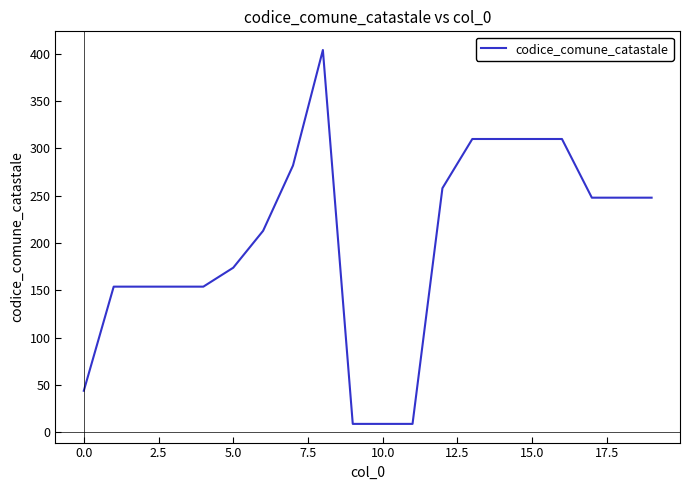

What is the greatest value displayed?

404